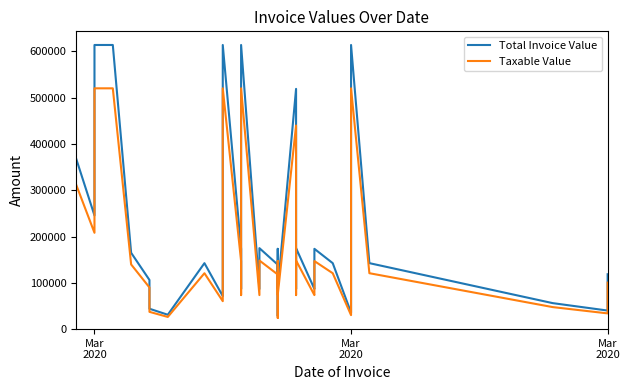

The Taxable Value series shows 235025.8 at 23. True or false?

False